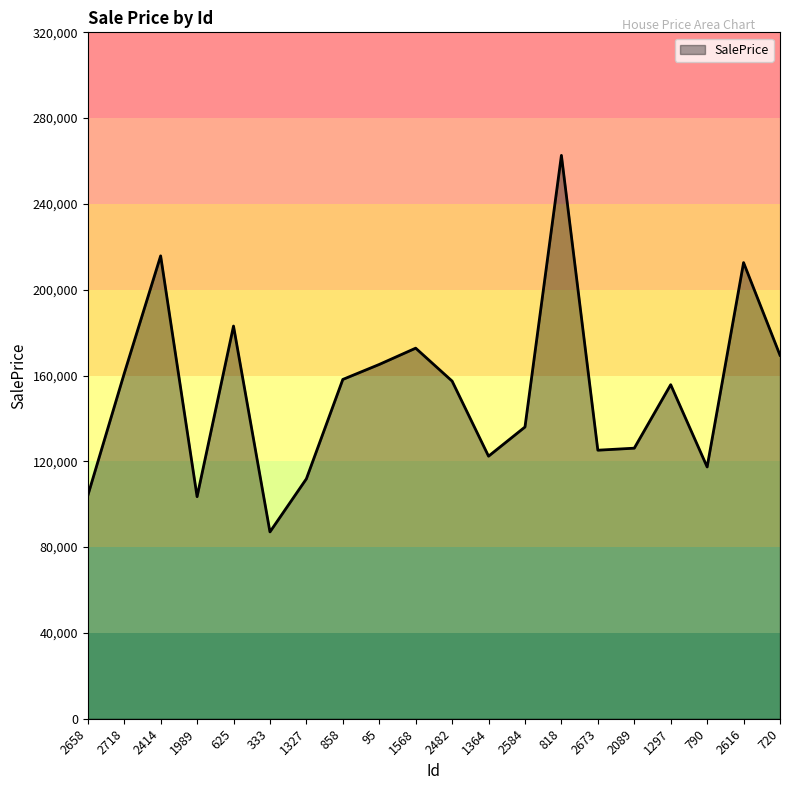

Approximately how many times larger is the value at 2616 compared to 818?

0.8